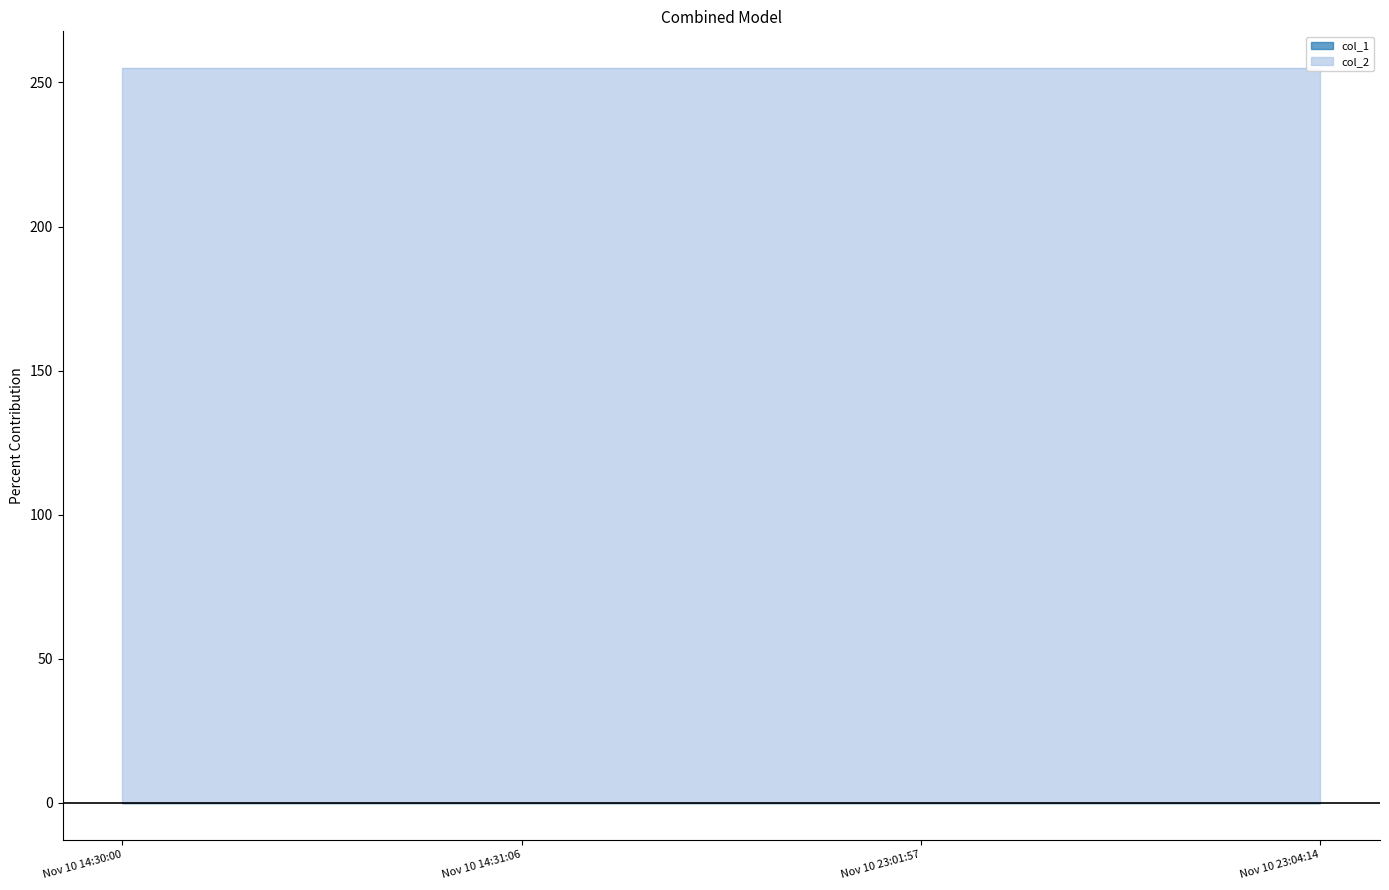

Between Nov 10 23:01:57 and Nov 10 23:04:14, which series saw the biggest shift?

col_1